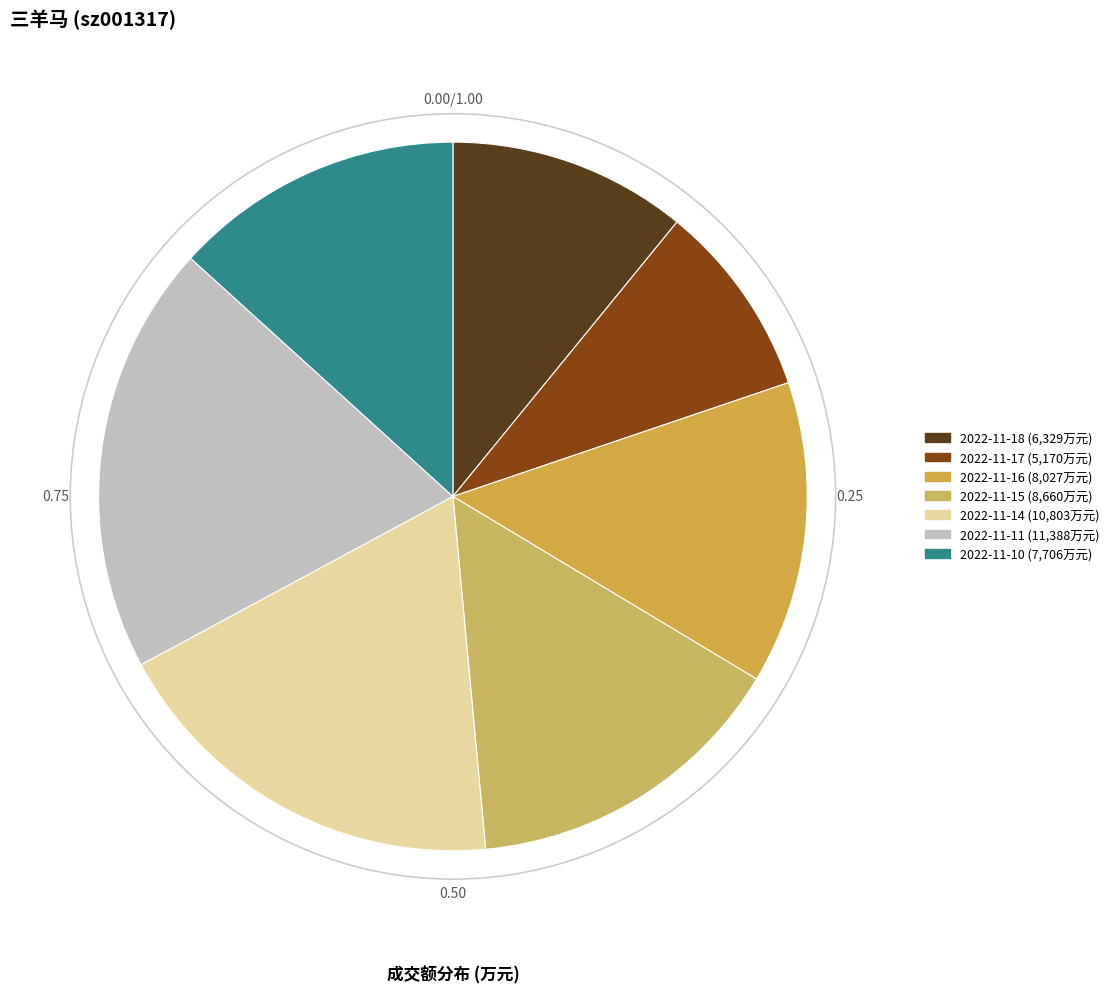

Is it true that 2022-11-18 is 18% of the pie?

False